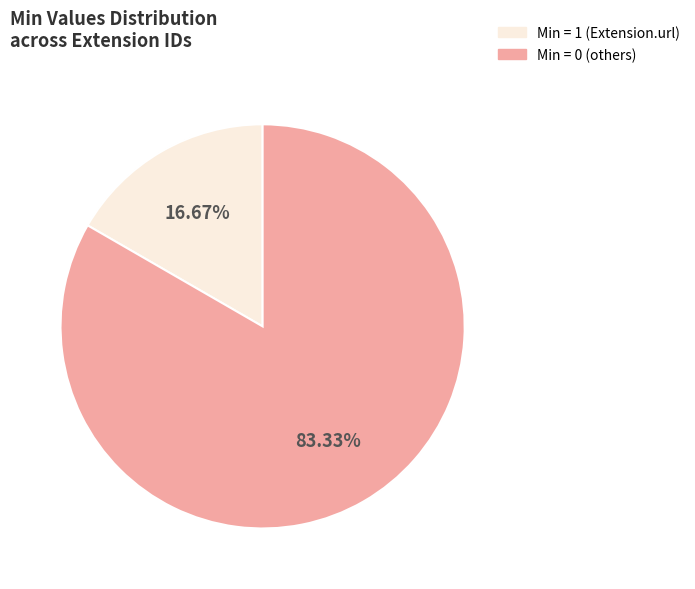

Is there any slice that represents more than half of the pie?

Yes